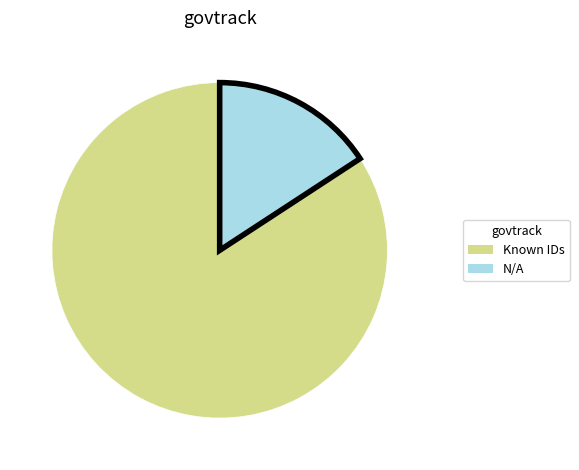

Is the sum of Known IDs and N/A greater than half?

Yes